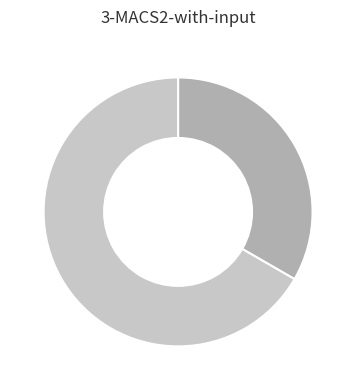

Count the number of slices in the pie.

3